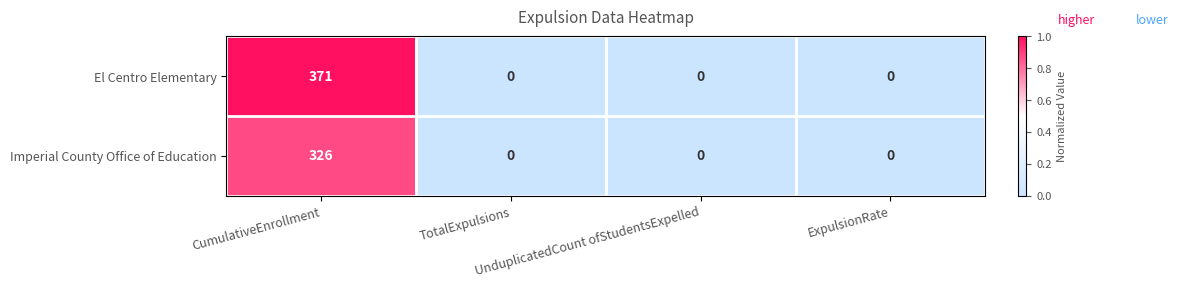

How many Imperial County Office of Education values are between 0 and 326?

4